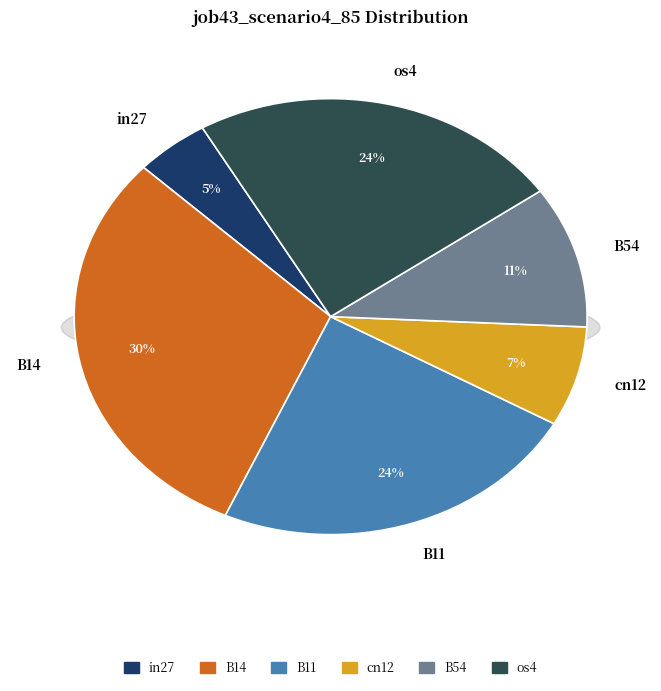

Count the number of slices in the pie.

7